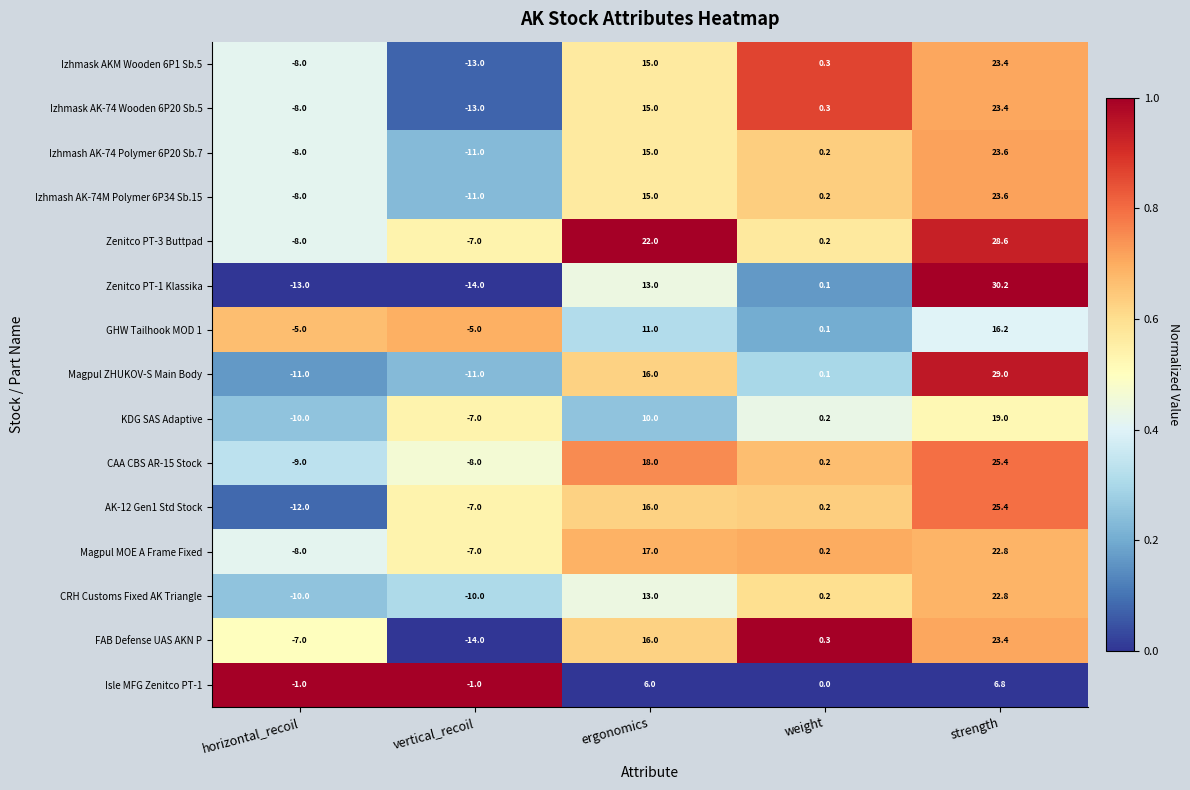

Count the number of categories in the chart.

5